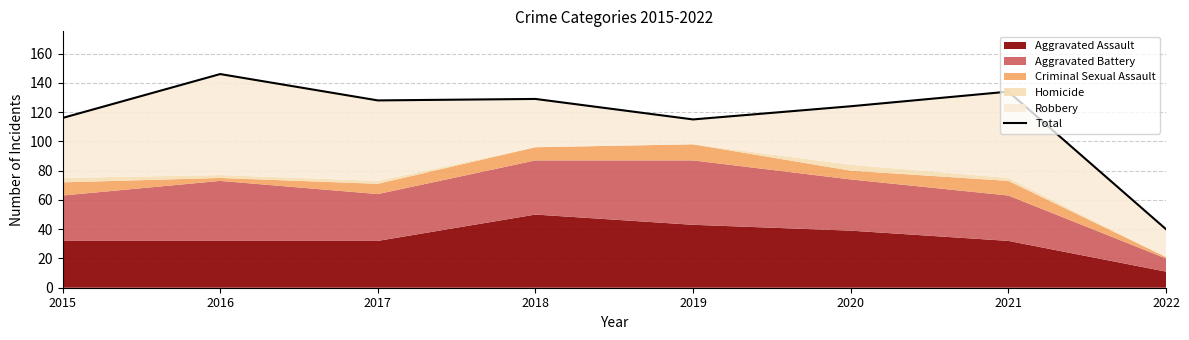

At which category does the chart reach its minimum across all series?

2022